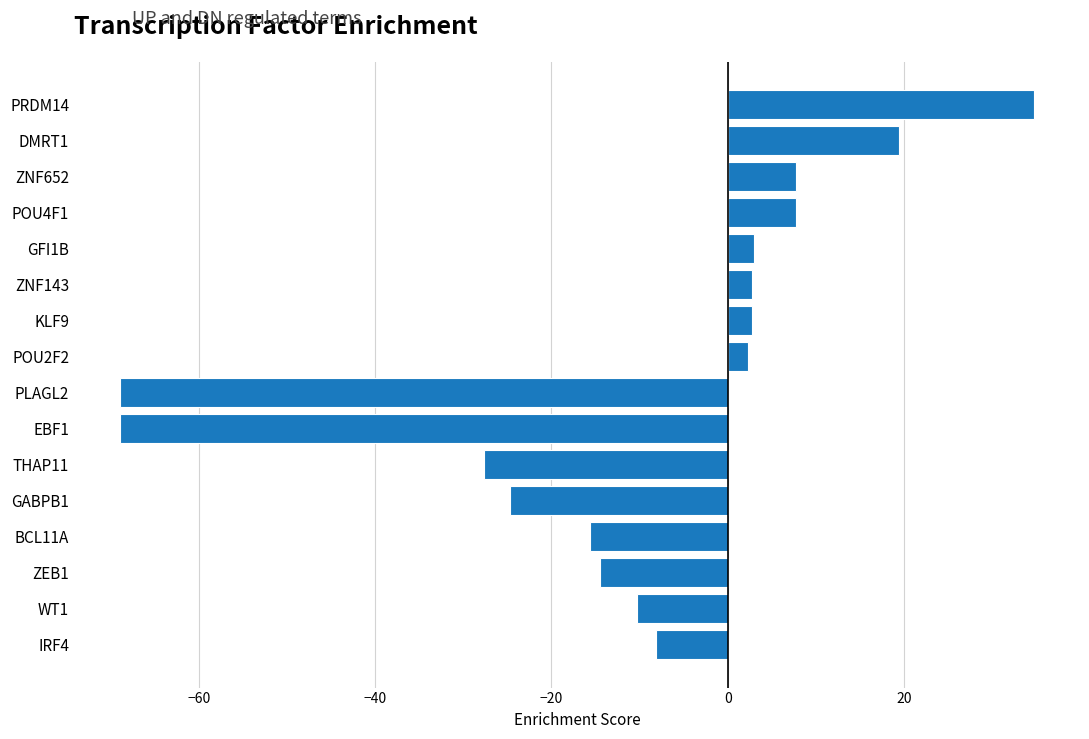

Rank the series by their average value, from highest to lowest.

UP, DN